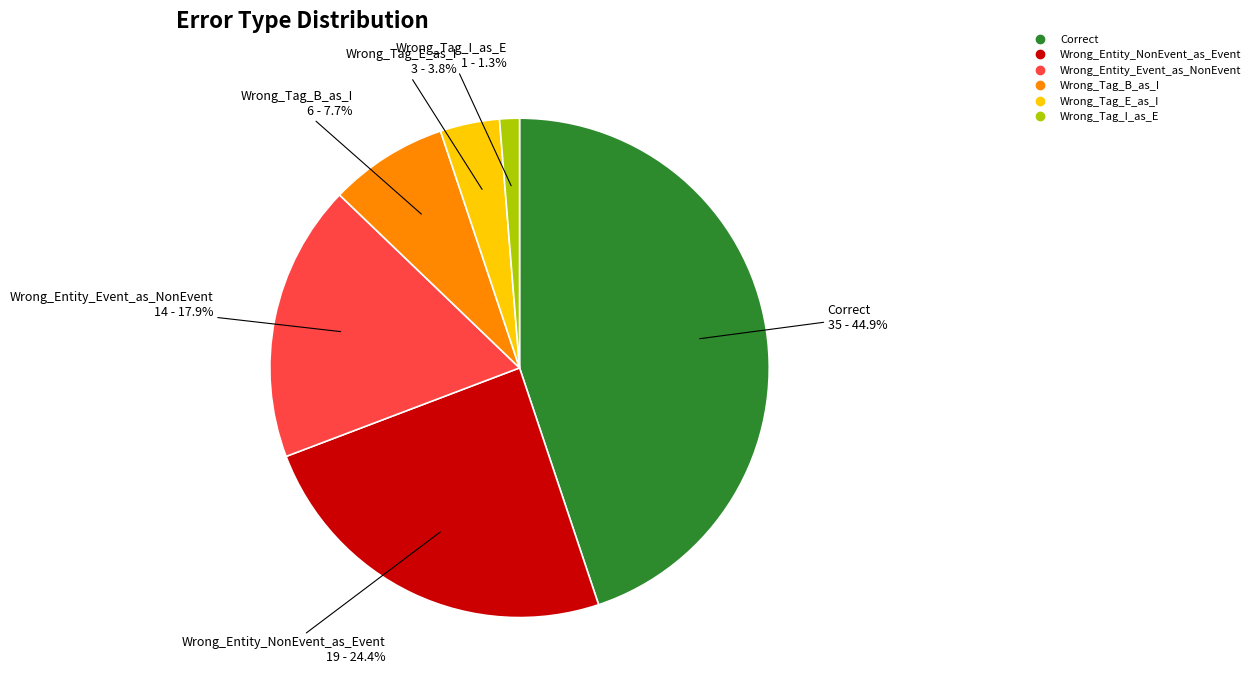

Which slice is the smallest?

Wrong_Tag_I_as_E